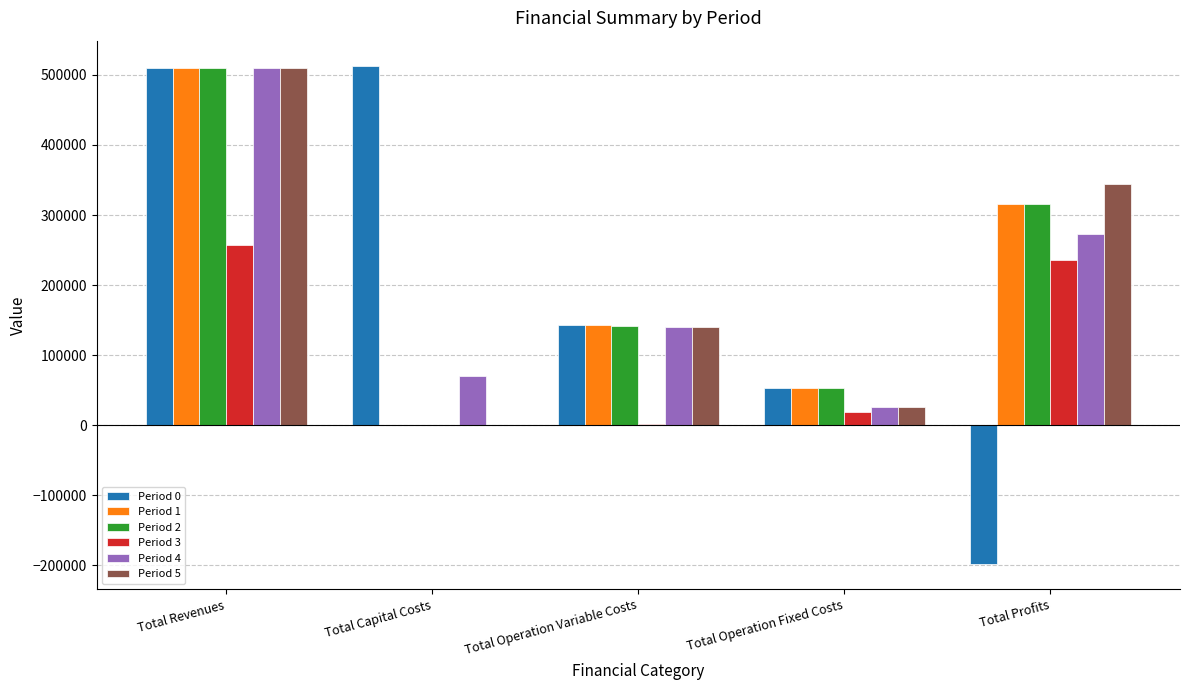

What is the spread (max minus min) of values at Total Capital Costs?

513299.0